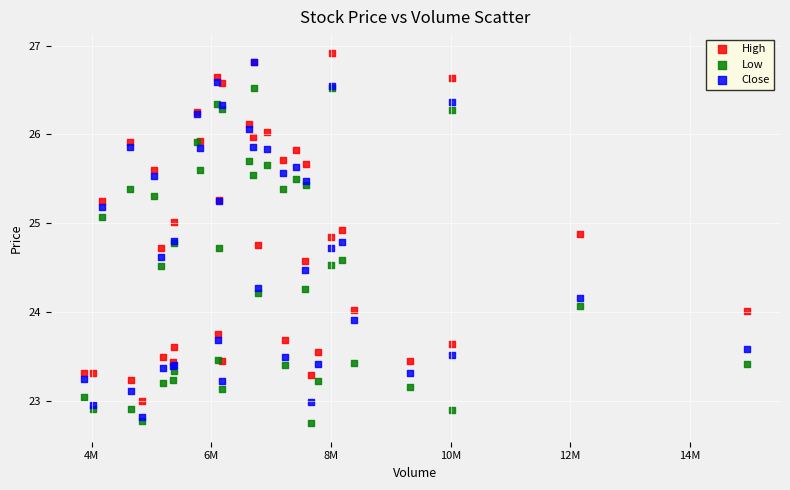

Which series contains the lowest Y value?

Low